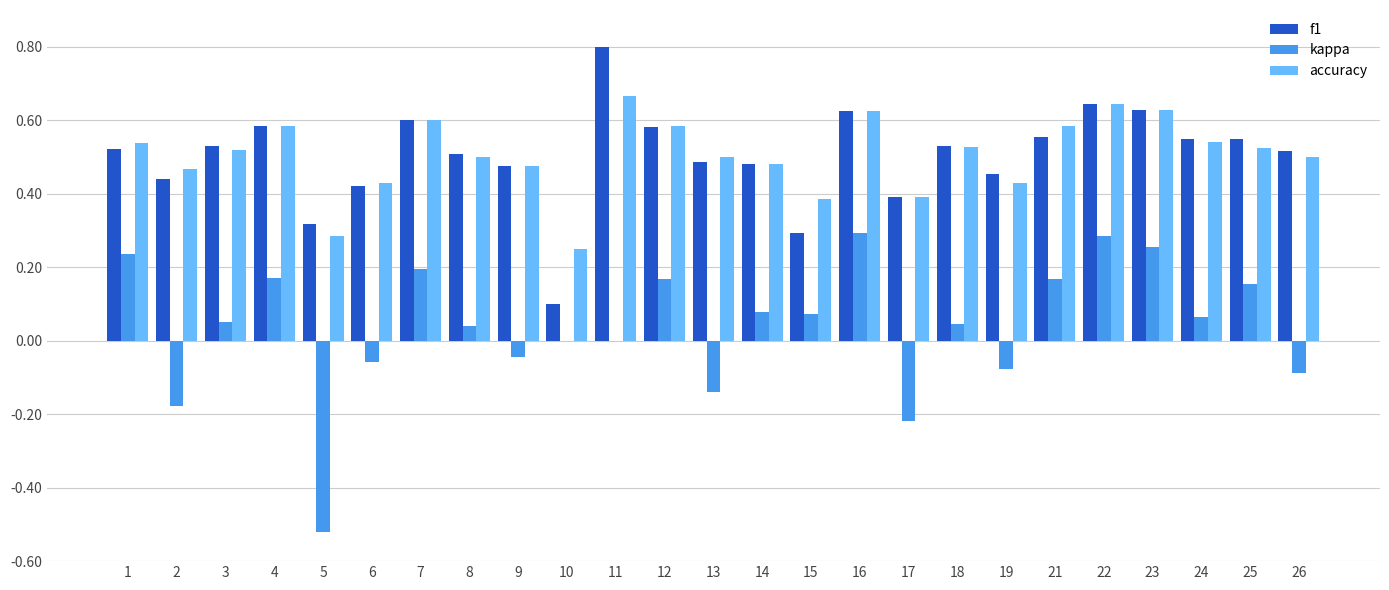

Which series changed the most between 15 and 24?

f1